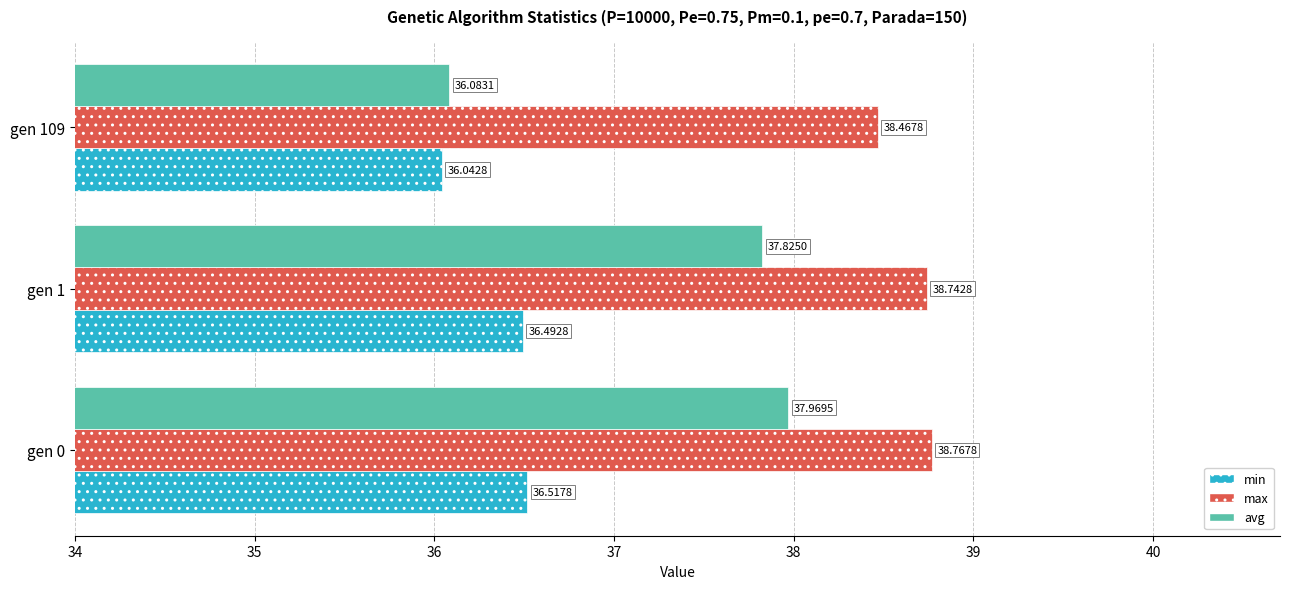

Rank the categories by max value from highest to lowest.

gen 0, gen 1, gen 109